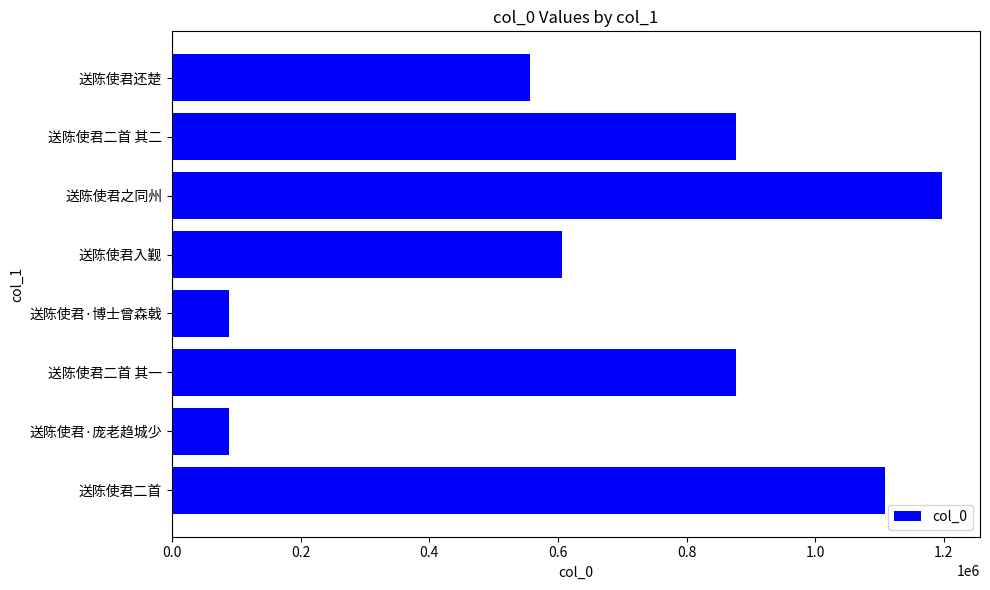

Count the number of categories in the chart.

8